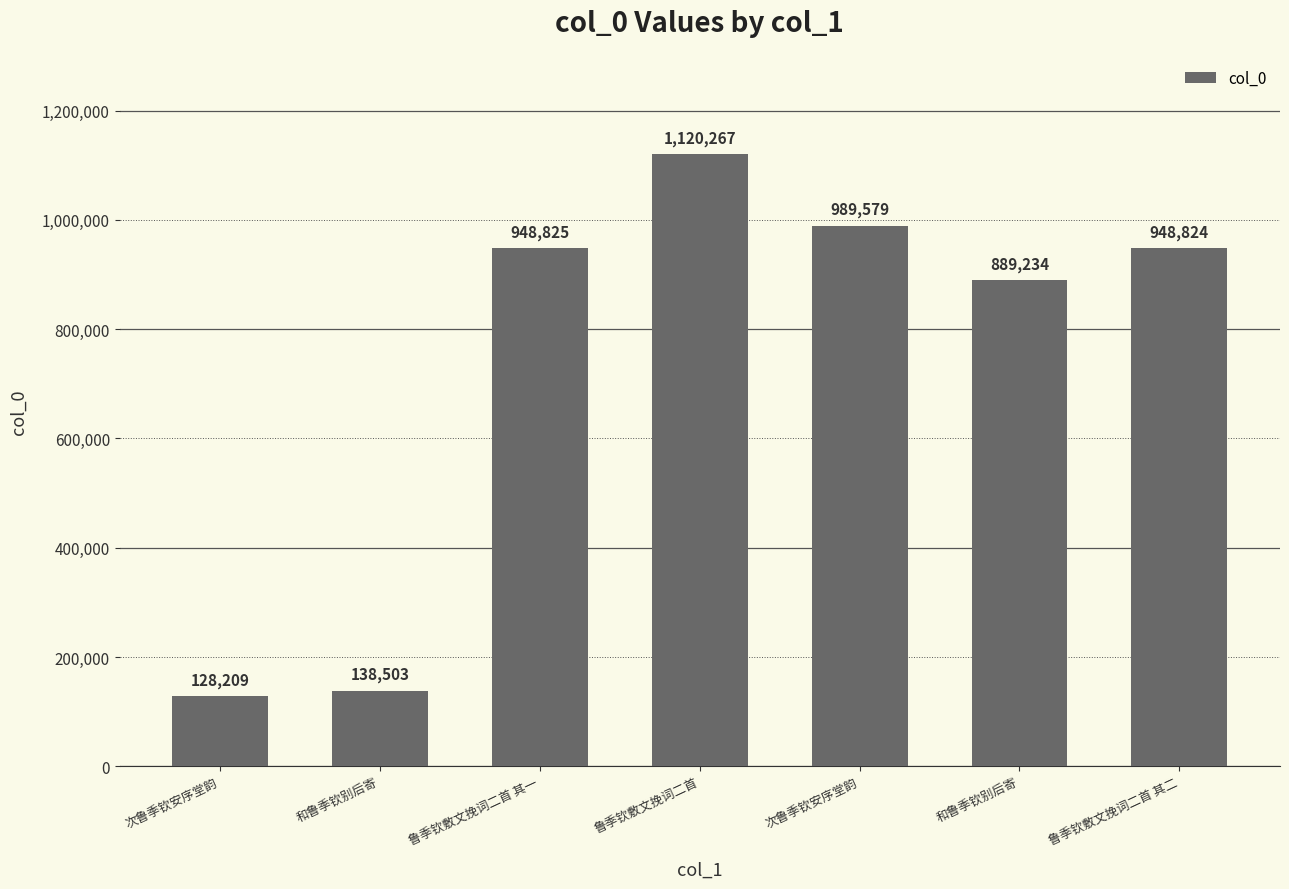

Rank the categories by value from highest to lowest.

鲁季钦敷文挽词二首, 次鲁季钦安序堂韵, 鲁季钦敷文挽词二首 其一, 鲁季钦敷文挽词二首 其二, 和鲁季钦别后寄, 和鲁季钦别后寄, 次鲁季钦安序堂韵